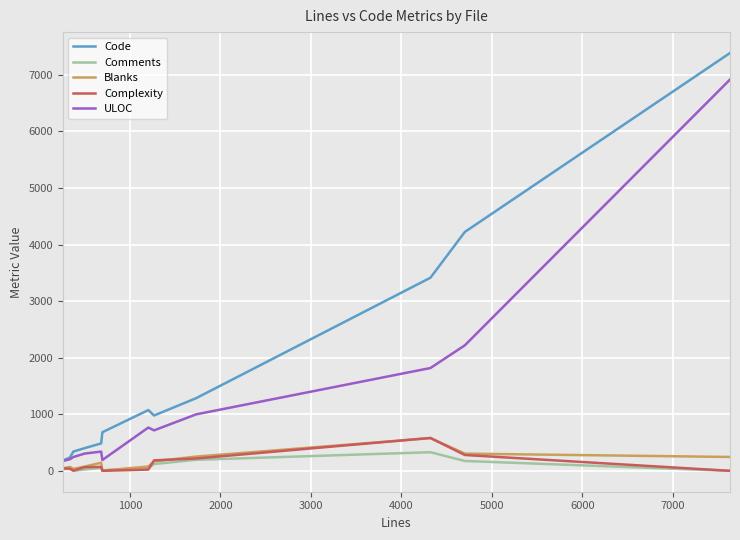

What is the difference between the maximum and minimum values in the Complexity series?

581